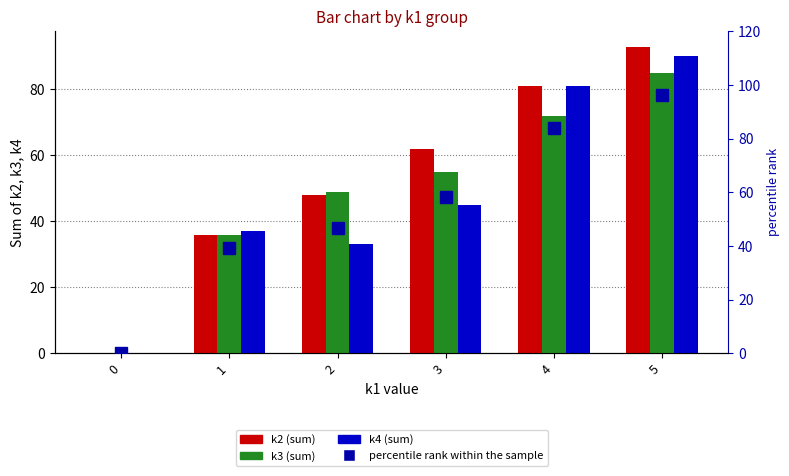

Which has a higher value, 5 or 4?

5